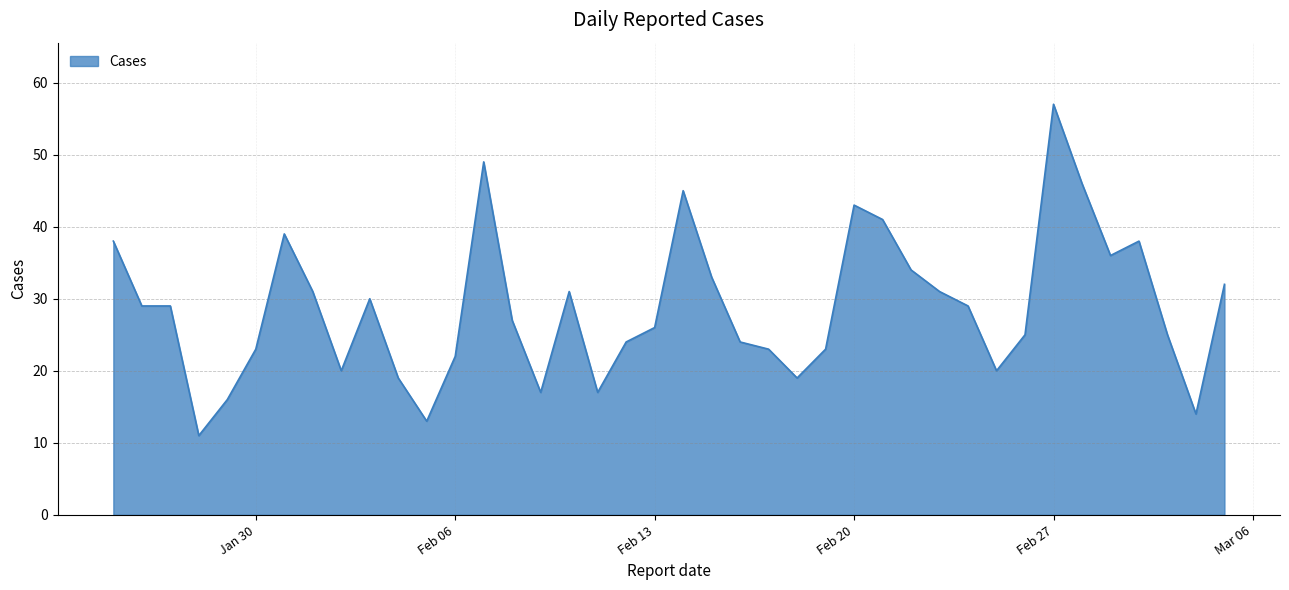

What is the difference between the maximum and minimum values?

46